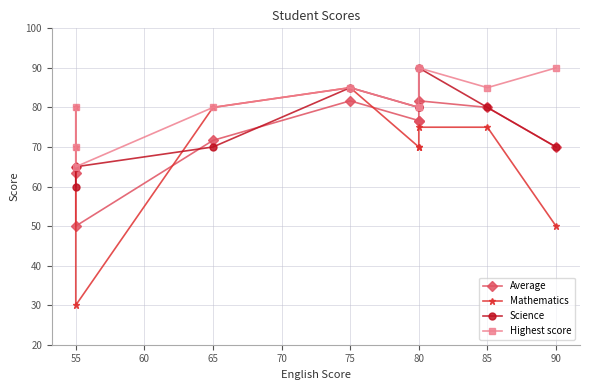

Rank the series by their average value, from highest to lowest.

Highest score, Science, Average, Mathematics